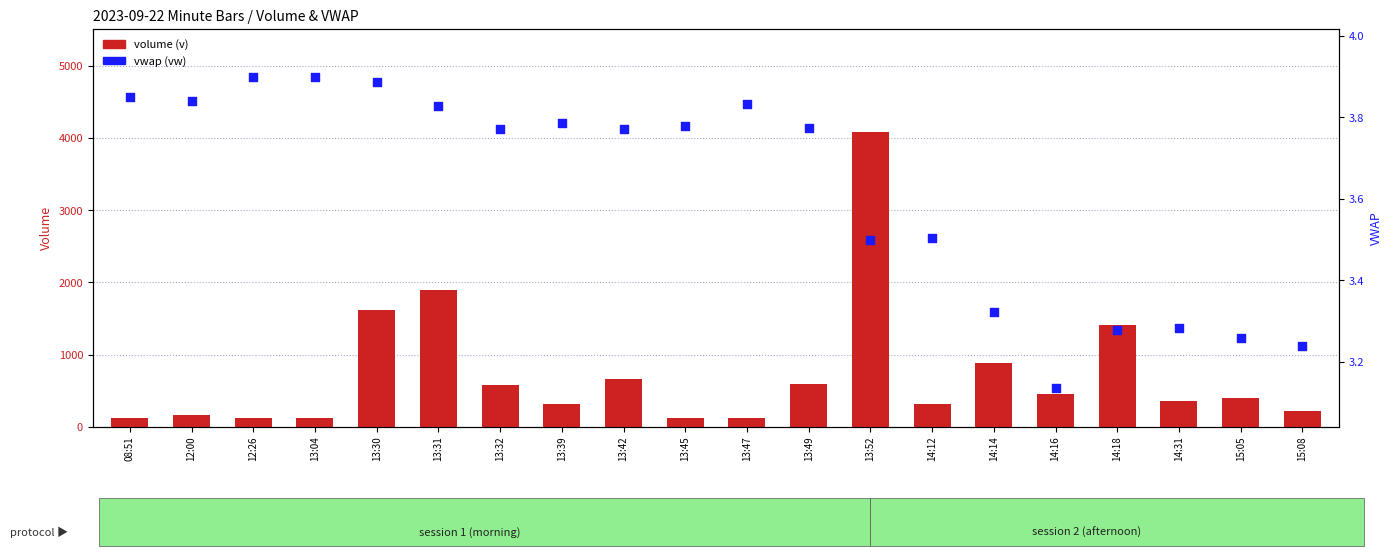

Which series reaches the minimum Y coordinate?

vwap (vw)